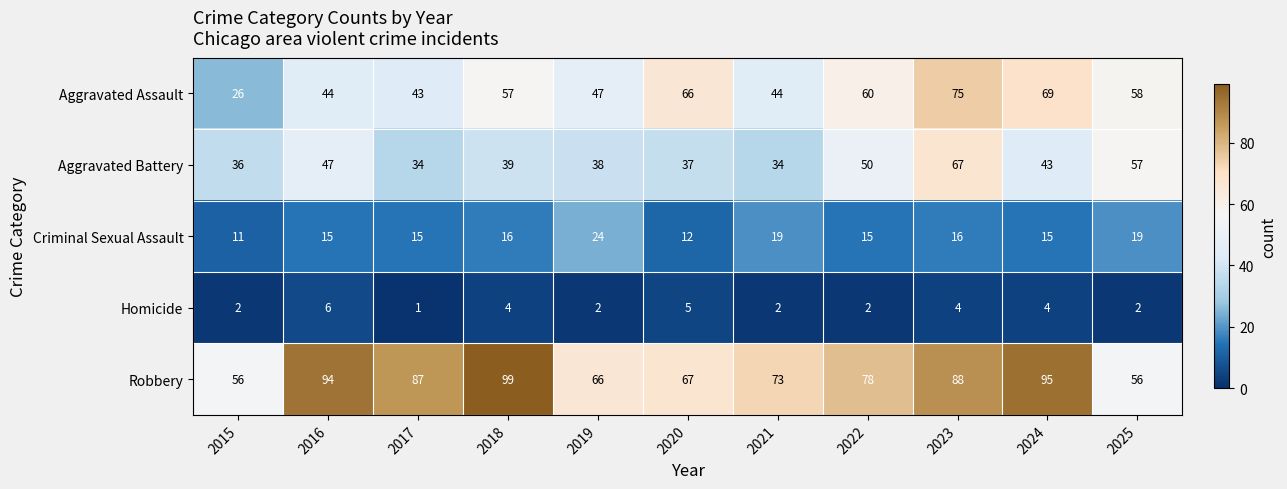

What is the average value of the Criminal Sexual Assault series?

16